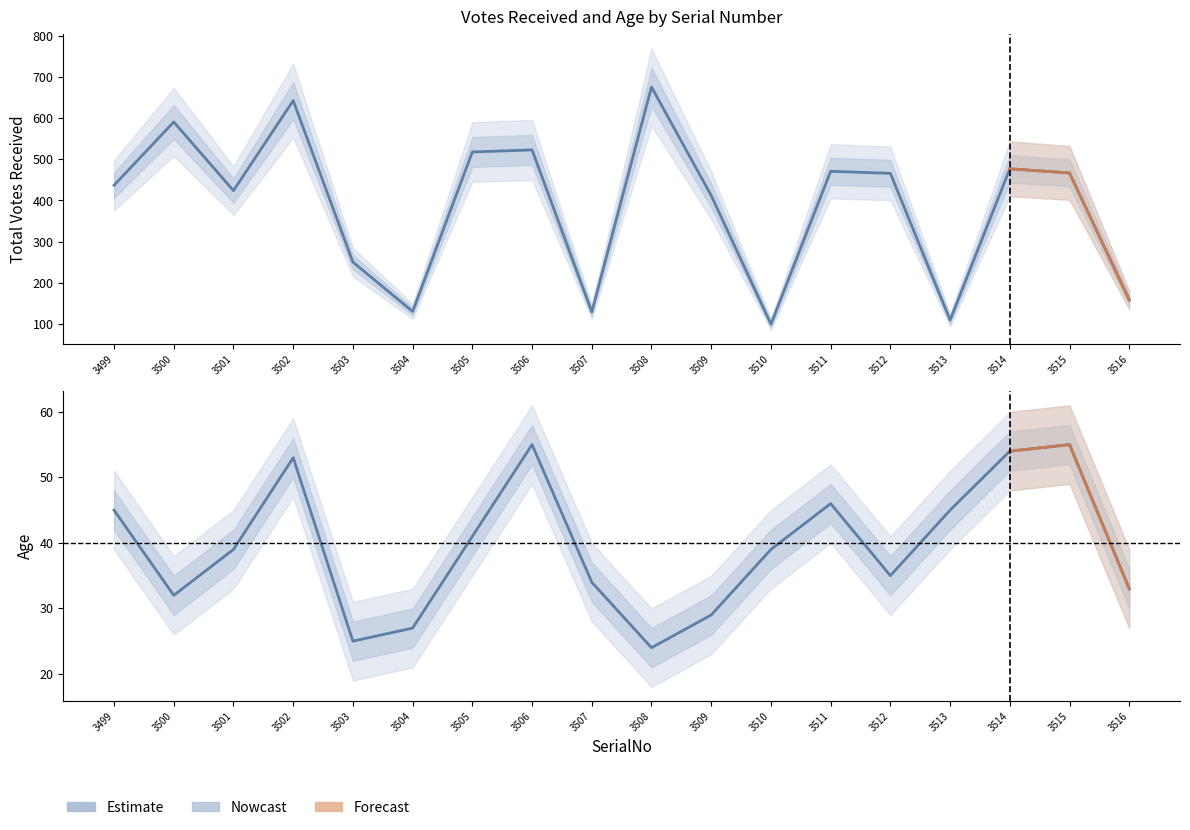

What is the difference between the maximum and second lowest values in the Nowcast series?

30